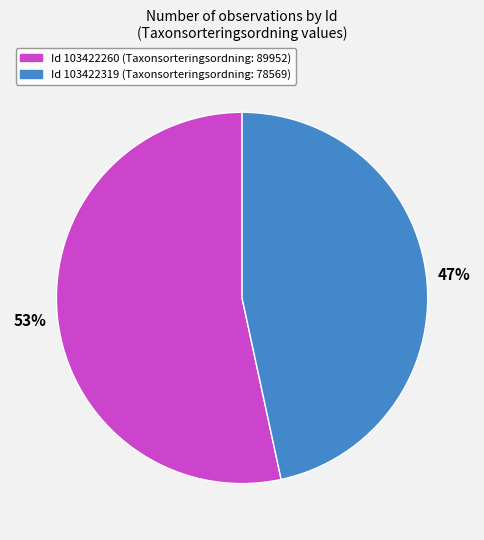

How many slices are in this pie chart?

2